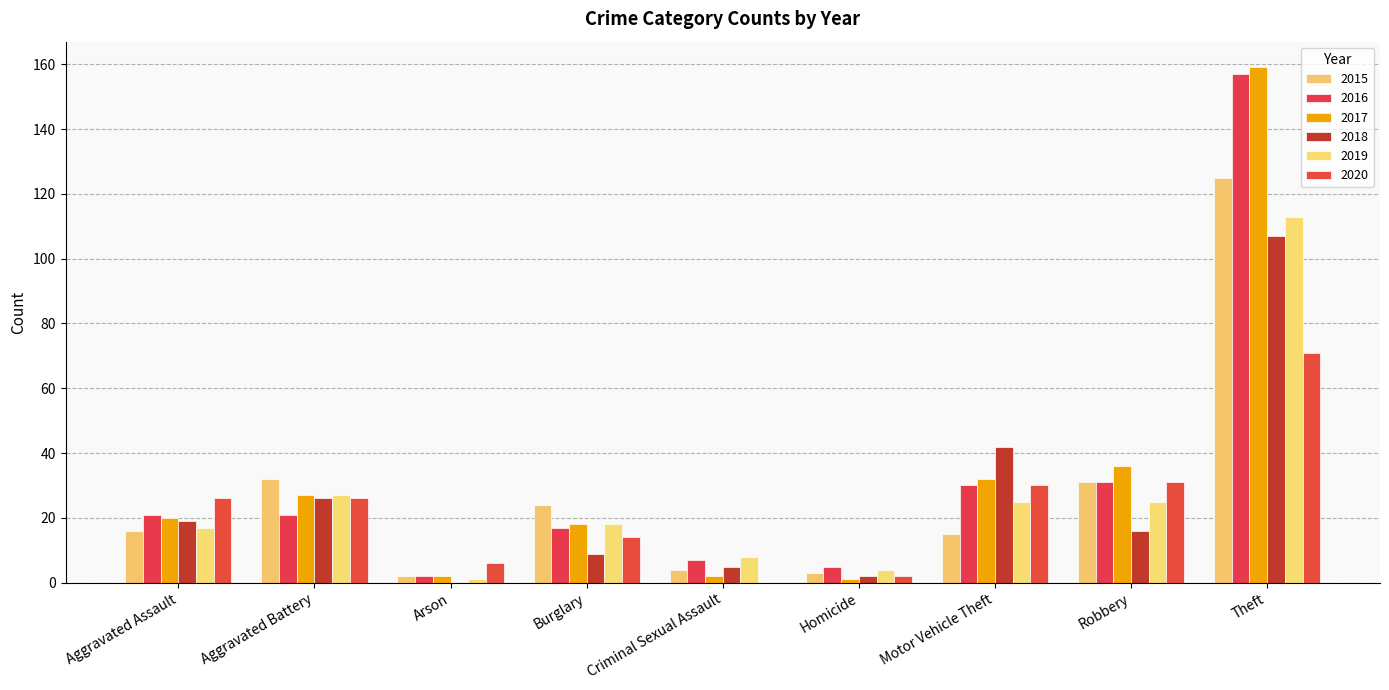

Which category has the highest value across all series?

Theft